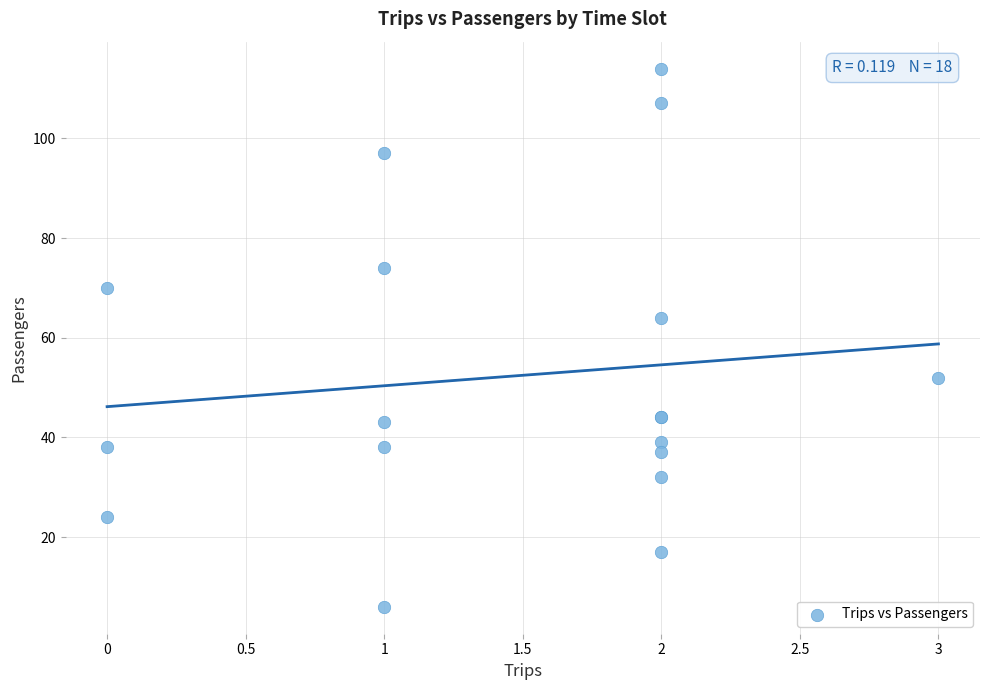

What Y value in the scatter plot is closest to 60?

64